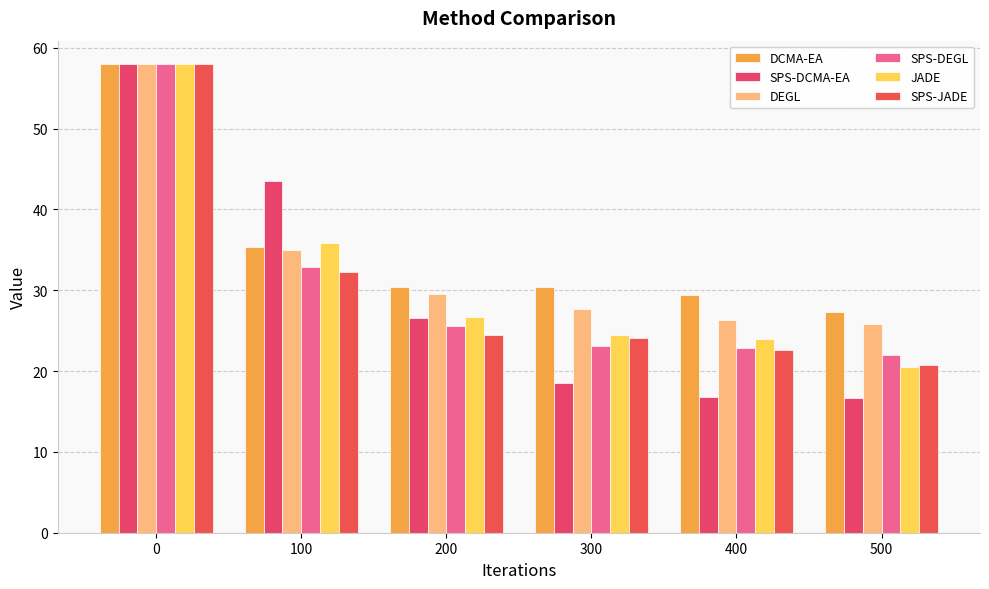

Between 100 and 200, which series saw the biggest shift?

SPS-DCMA-EA